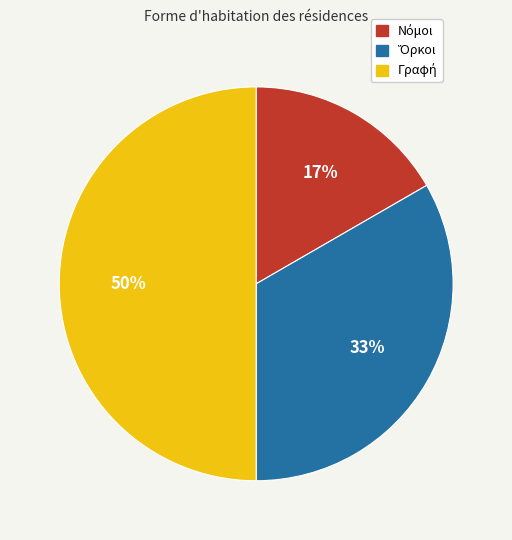

To the nearest percent, what is the difference between the largest and smallest slice percentages?

33%